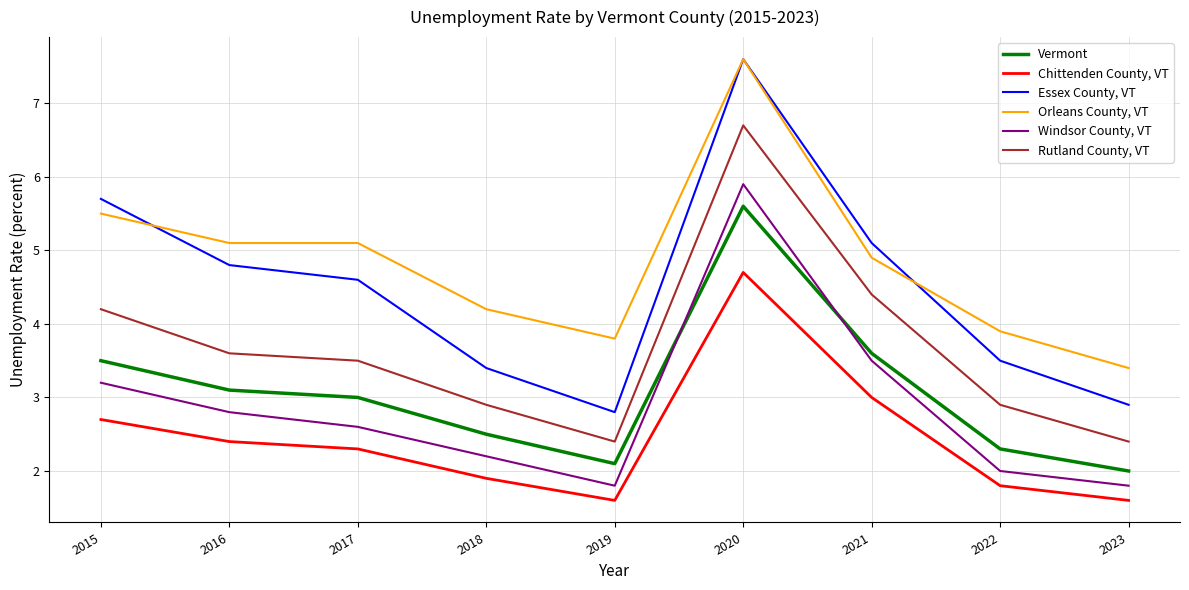

What is the sum of the Rutland County, VT values at 2017 and 2020?

10.2